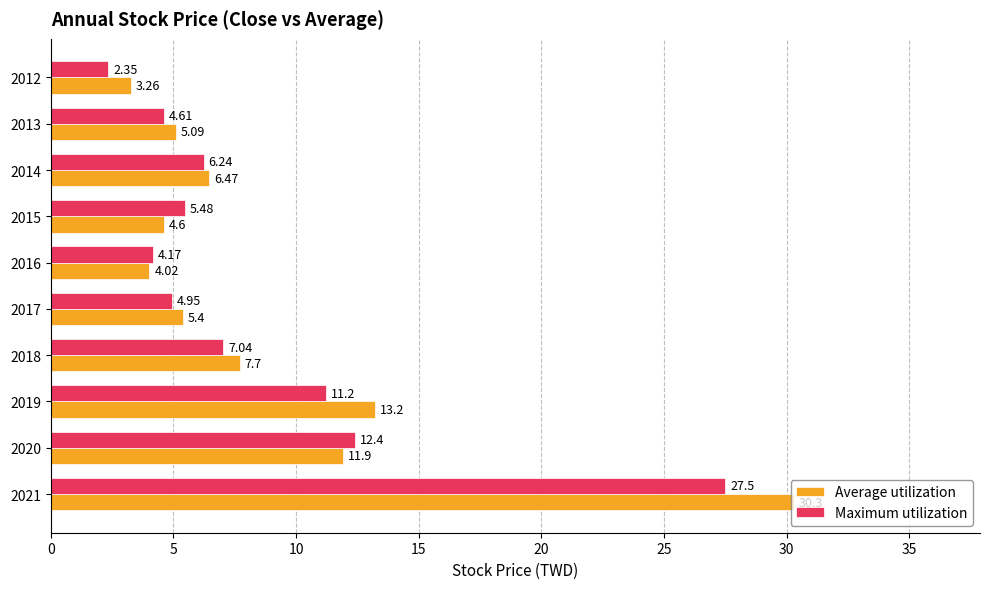

How many values in the Average utilization series are below 6?

5